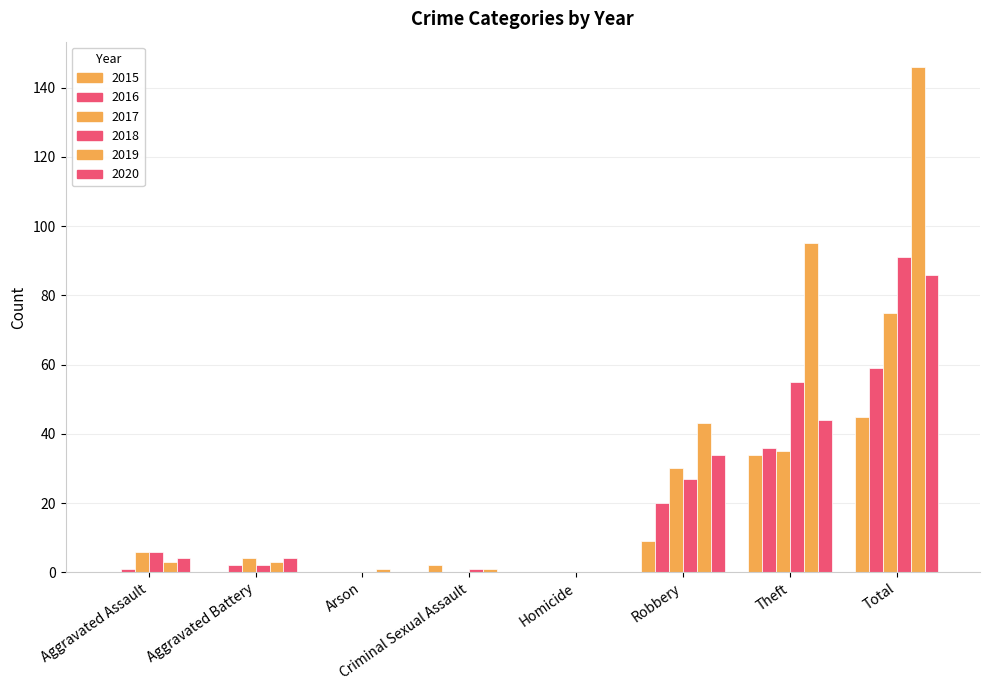

Are the bars horizontal?

No